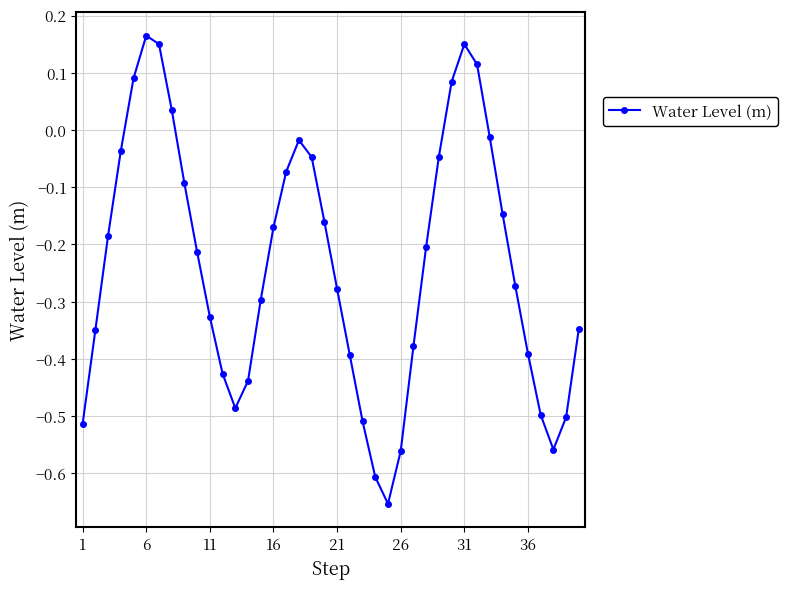

True or false: the data has more than 2 interior local peaks.

True